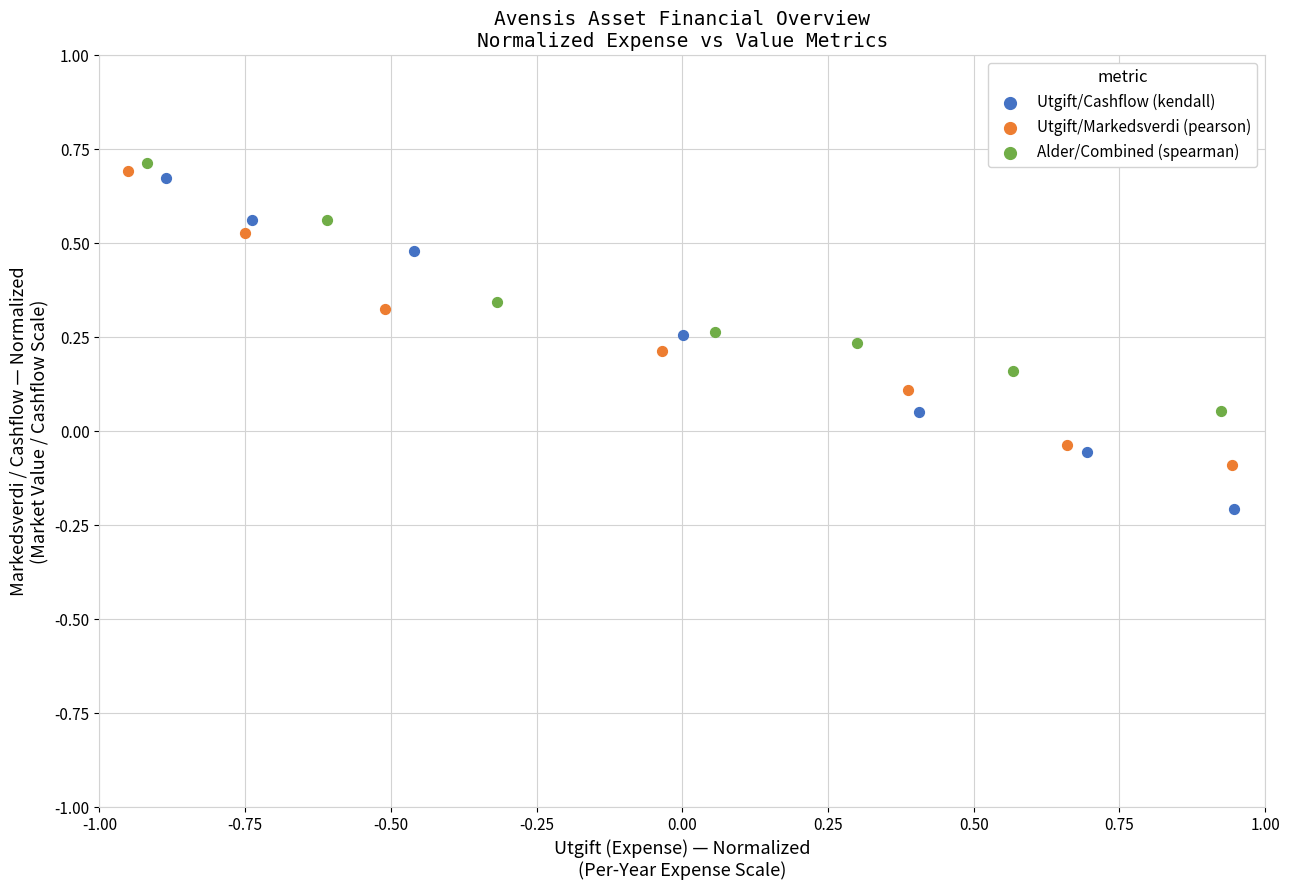

Which series reaches the maximum Y coordinate?

Alder/Combined (spearman)